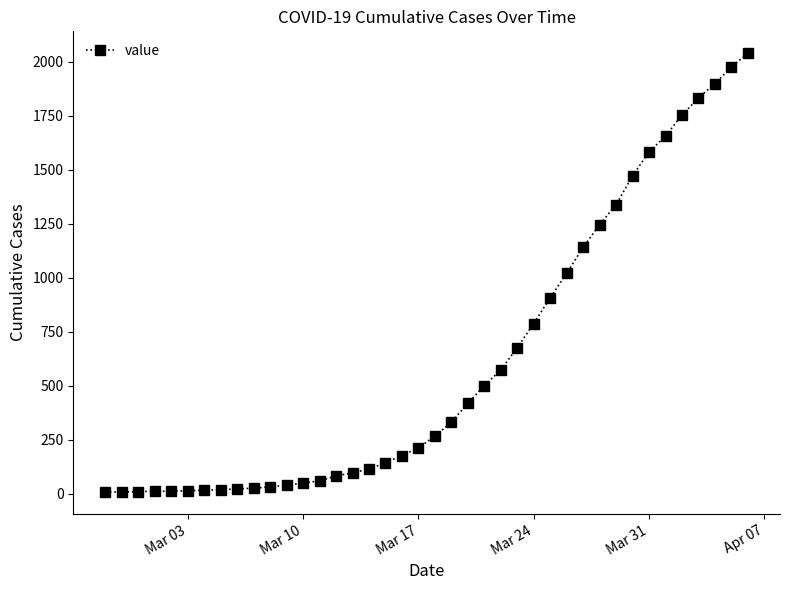

What is the greatest value displayed?

2040